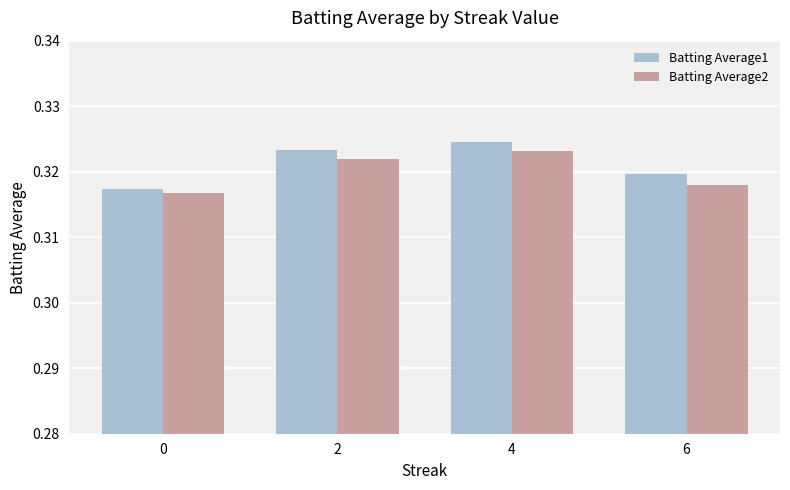

Which category has the highest value across all series?

4